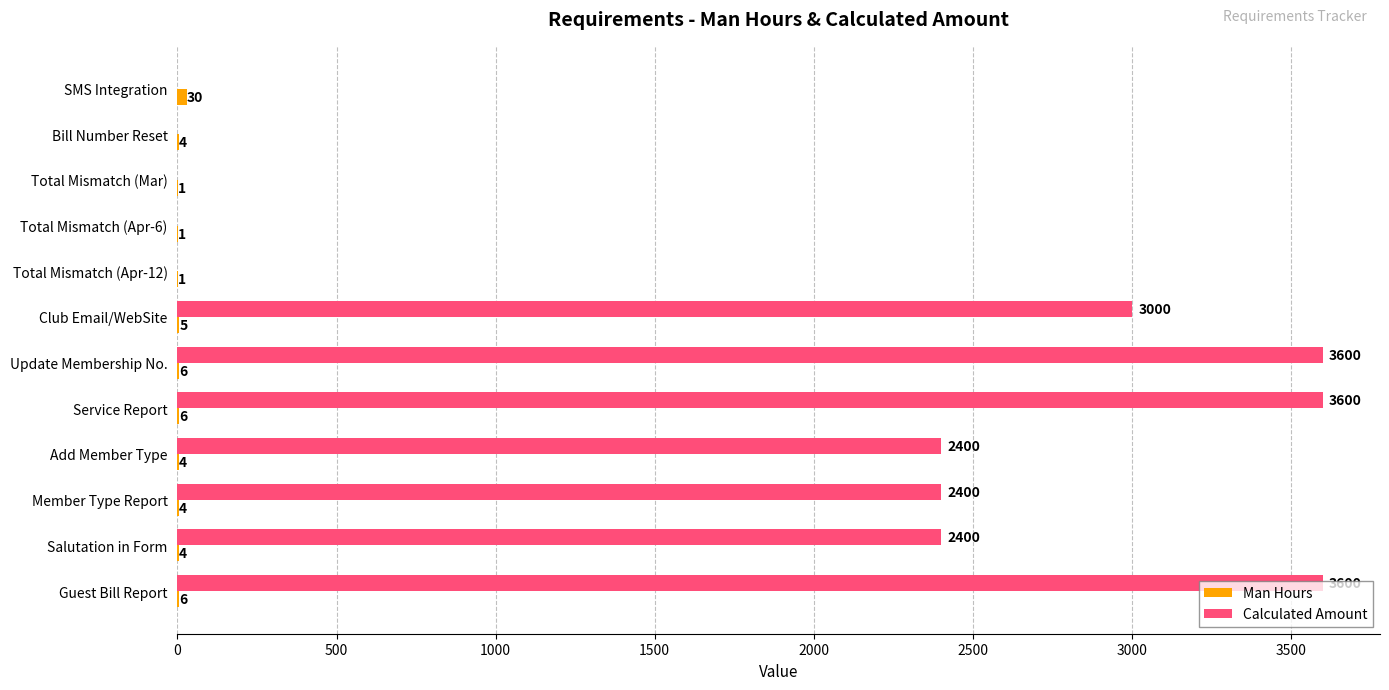

What is the total value across all series at Salutation in Form?

2404